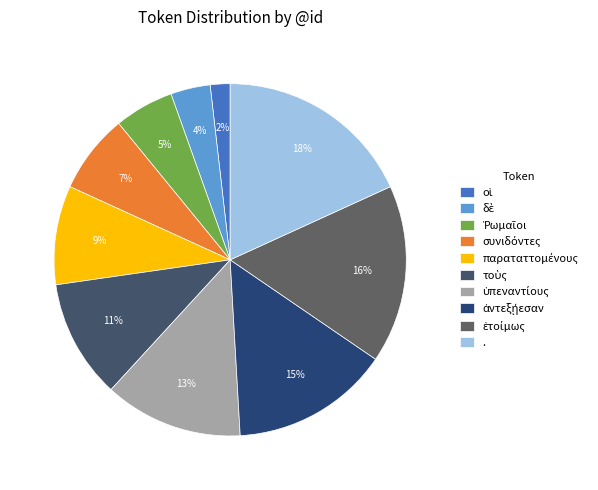

The τοὺς slice represents 23% of the pie. True or false?

False